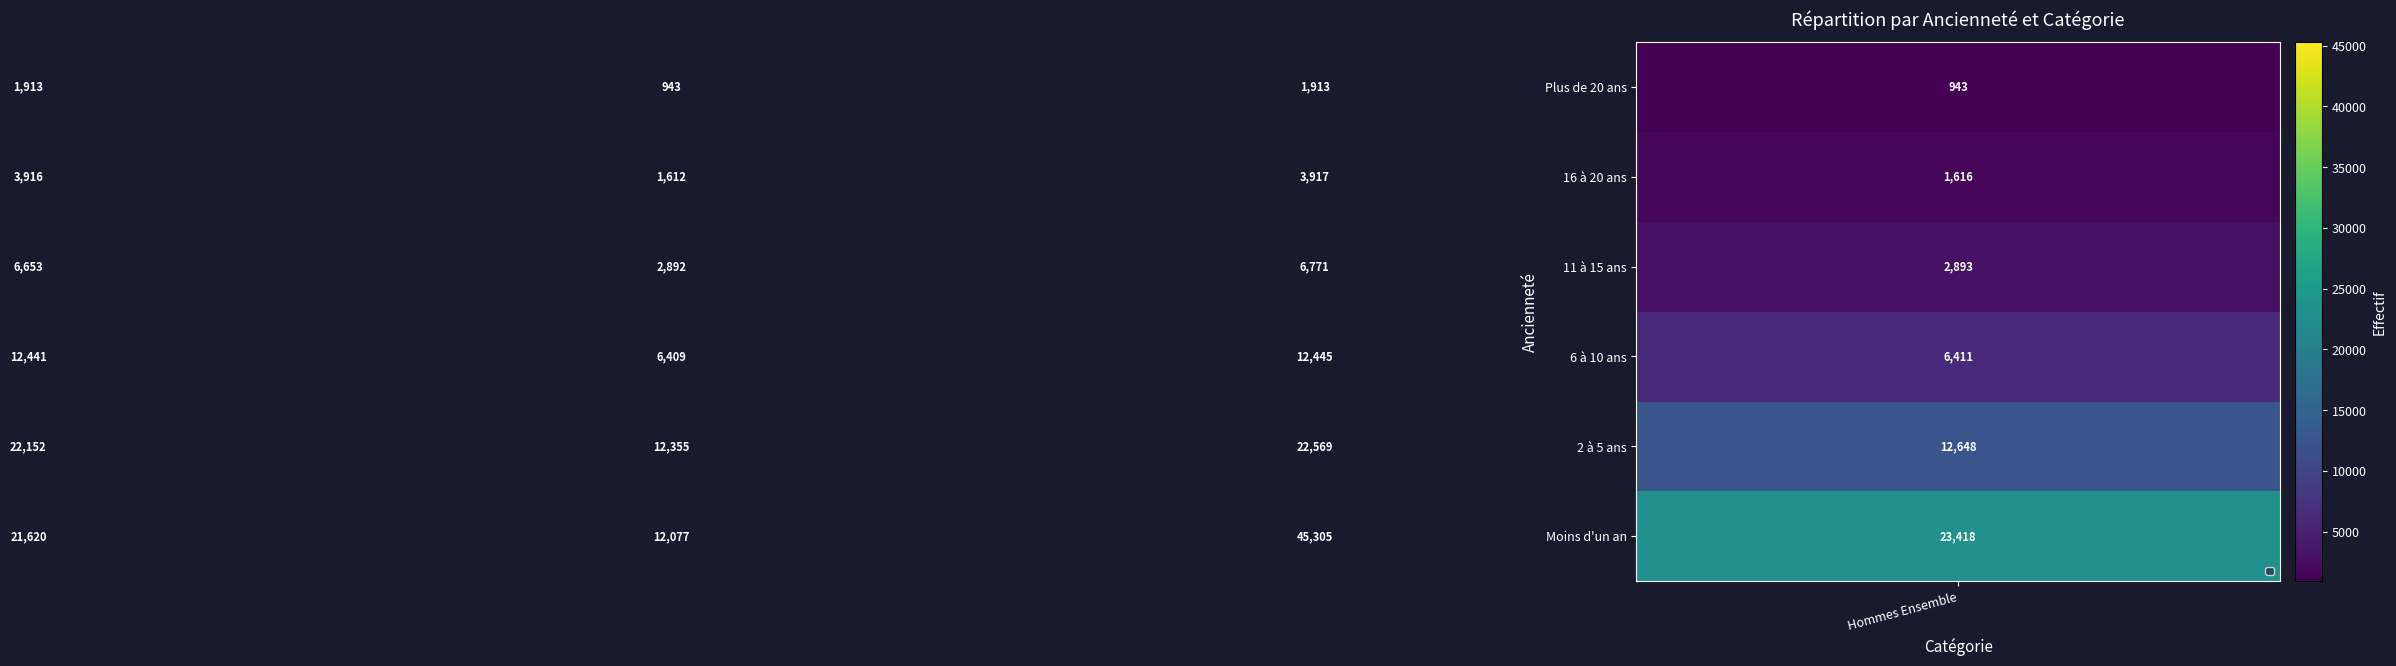

List the series in order of their peak value, highest first.

Moins d'un an, 2 à 5 ans, 6 à 10 ans, 11 à 15 ans, 16 à 20 ans, Plus de 20 ans